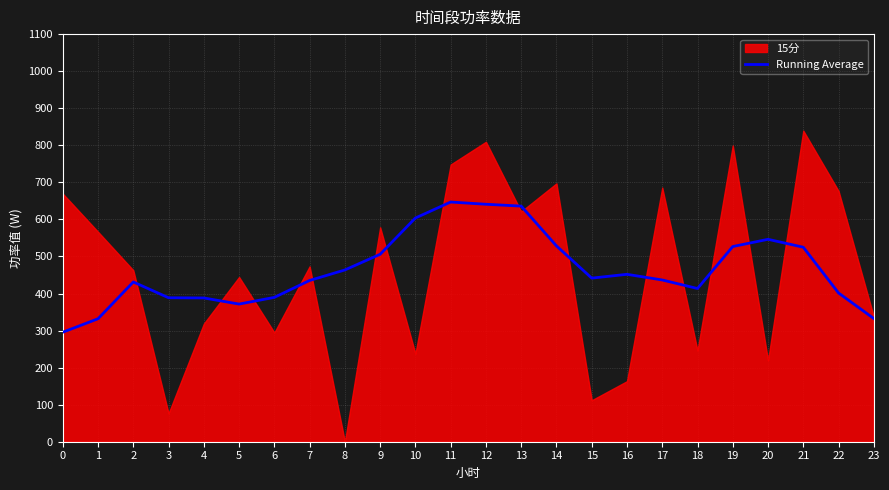

List the labels in order of value, largest first.

11, 12, 13, 10, 20, 14, 19, 21, 9, 8, 16, 15, 17, 7, 2, 18, 22, 6, 3, 4, 5, 23, 1, 0